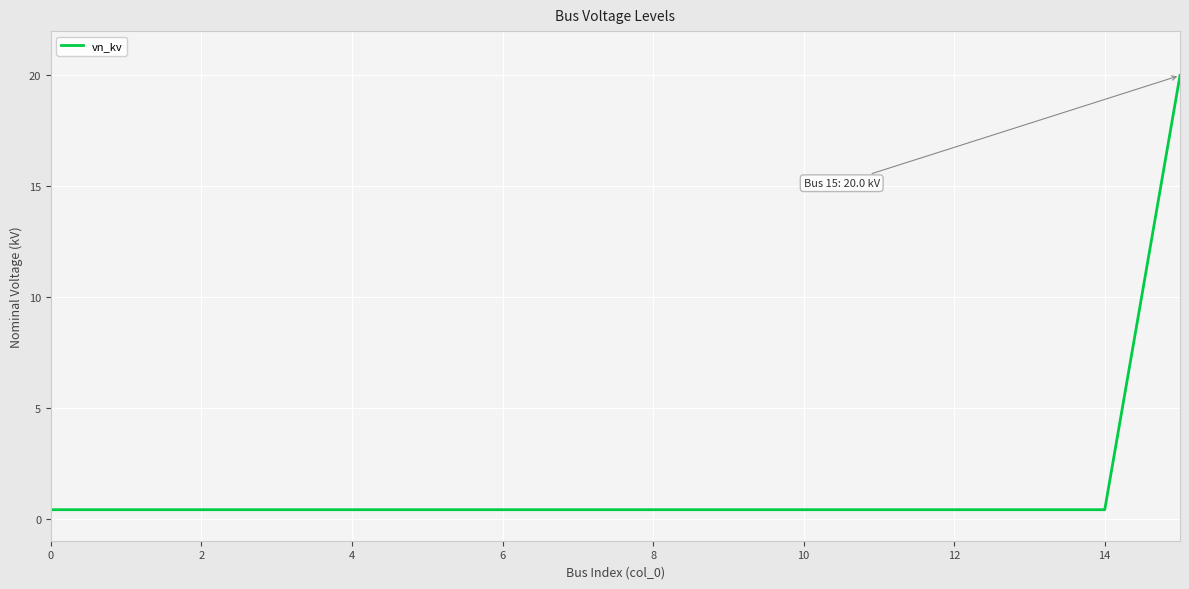

Is this an area chart (filled region under the line)?

No